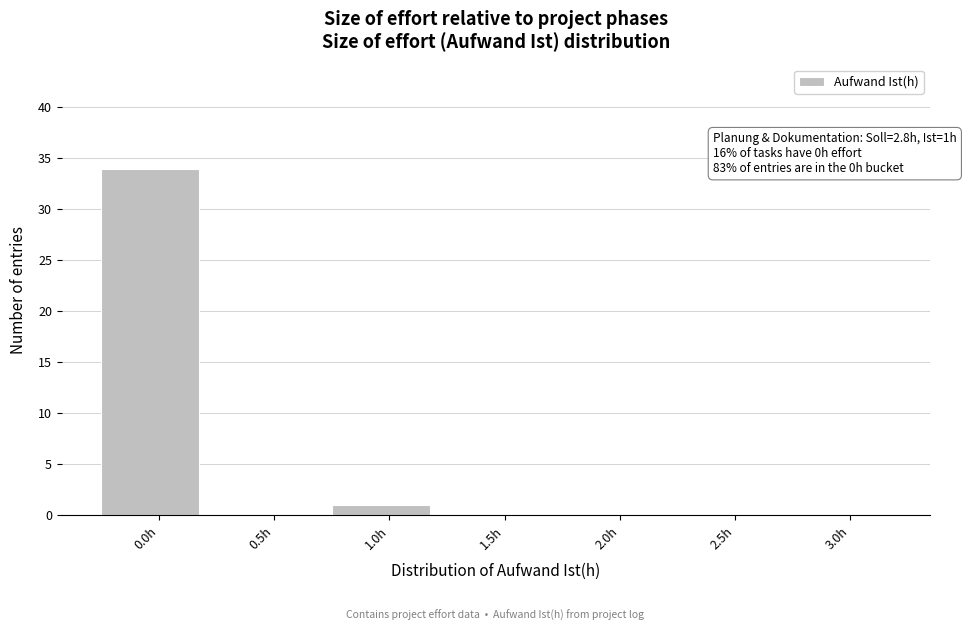

Reading right to left, list all the values displayed in this chart.

3.0h=0	2.5h=0	2.0h=0	1.5h=0	1.0h=1	0.5h=0	0.0h=34